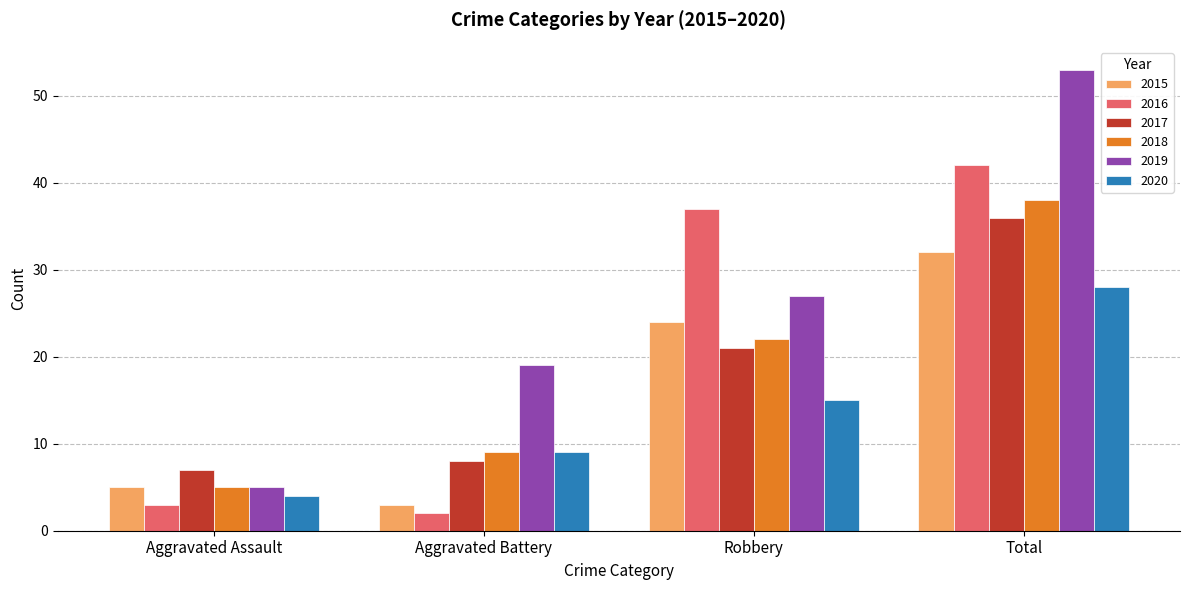

What is the label of the 2nd bar from the left?

Aggravated Battery